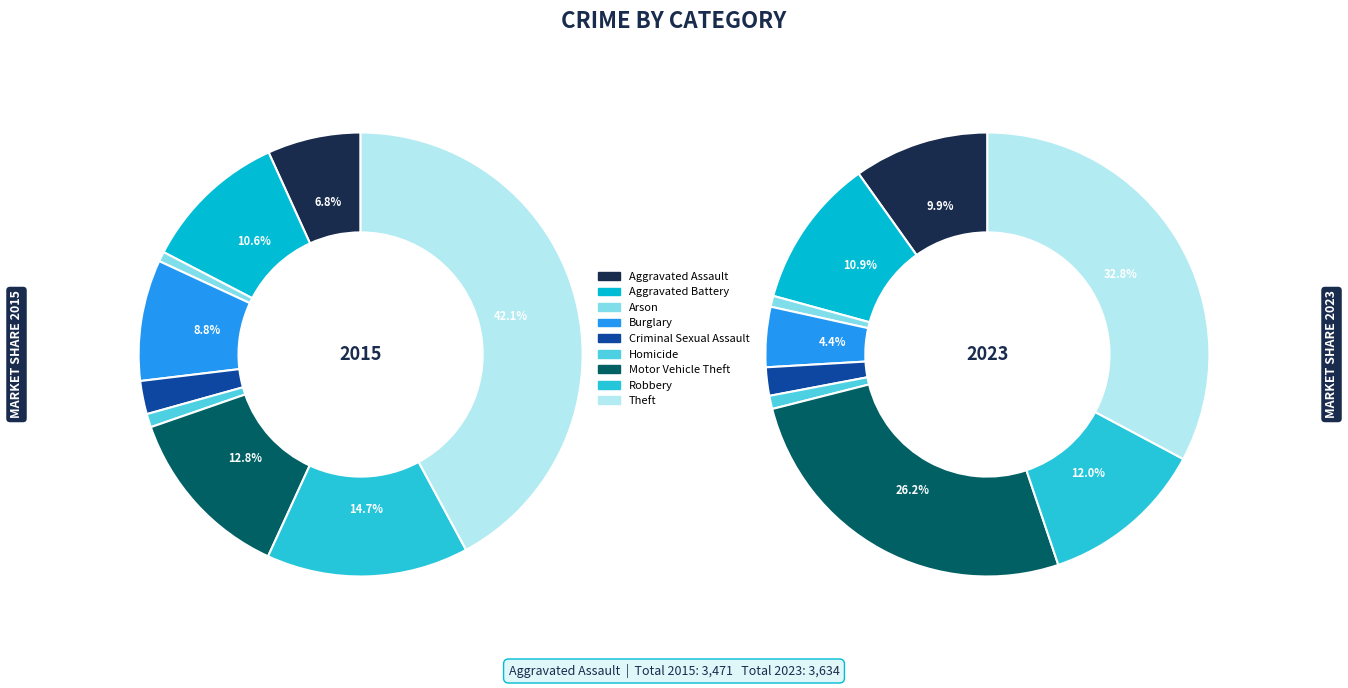

To the nearest percent, what percentage of the pie is Homicide?

1%